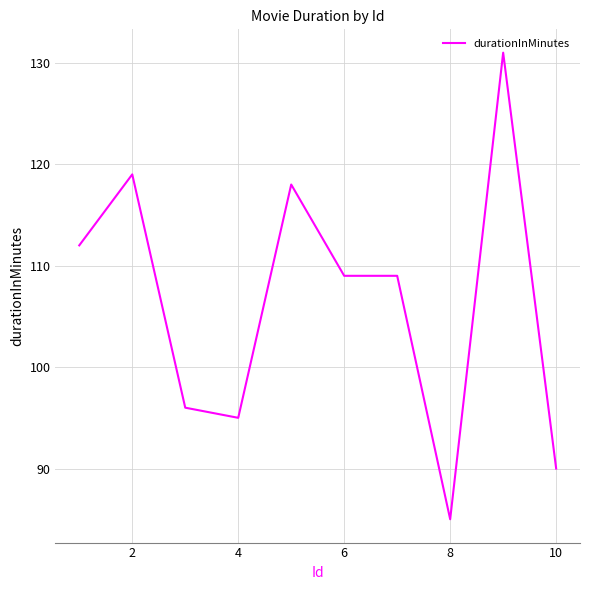

What is the difference between the maximum and minimum values?

46